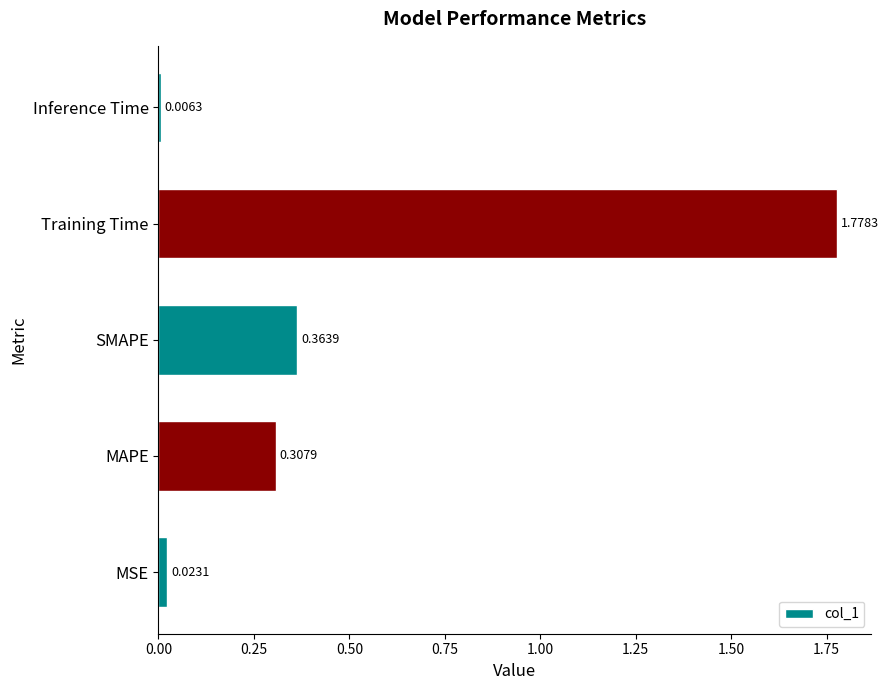

Which label corresponds to the largest value in the chart?

Training Time